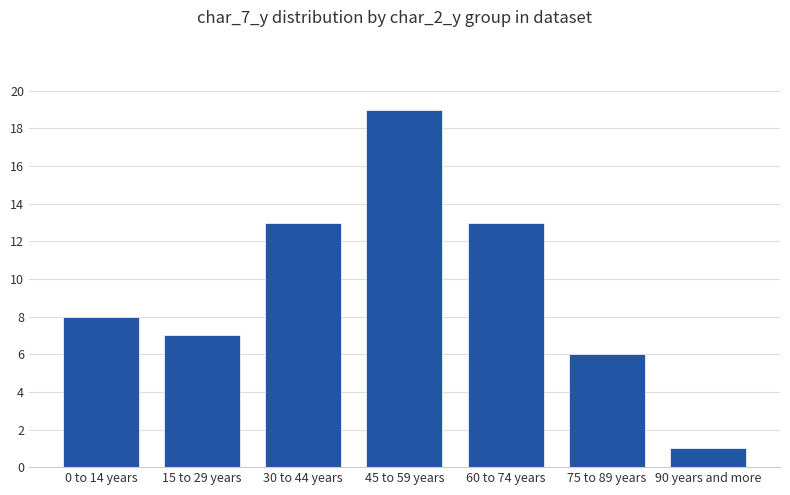

What is the maximum value shown in the chart?

19